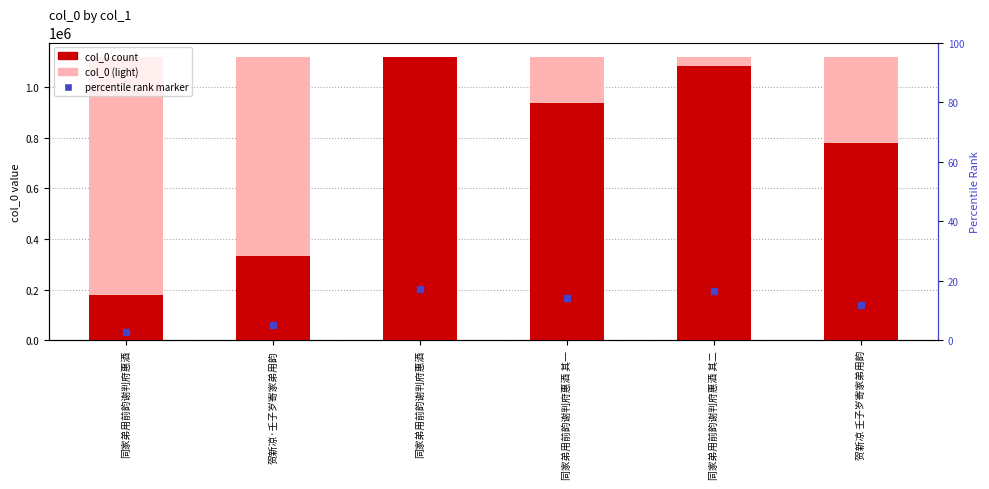

How many bars are there in total?

6